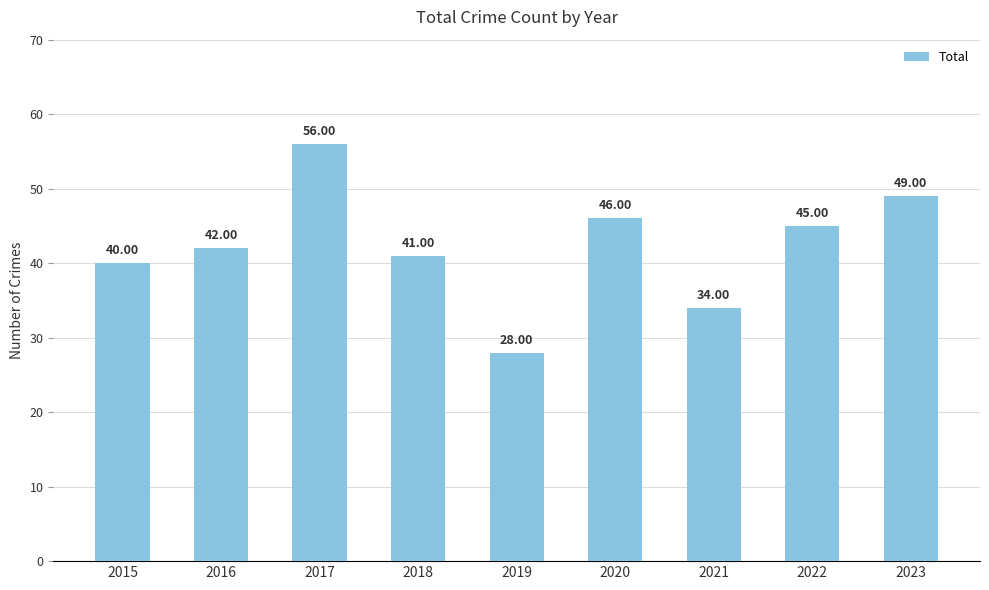

The chart shows a value of 60 at 2018. True or false?

False